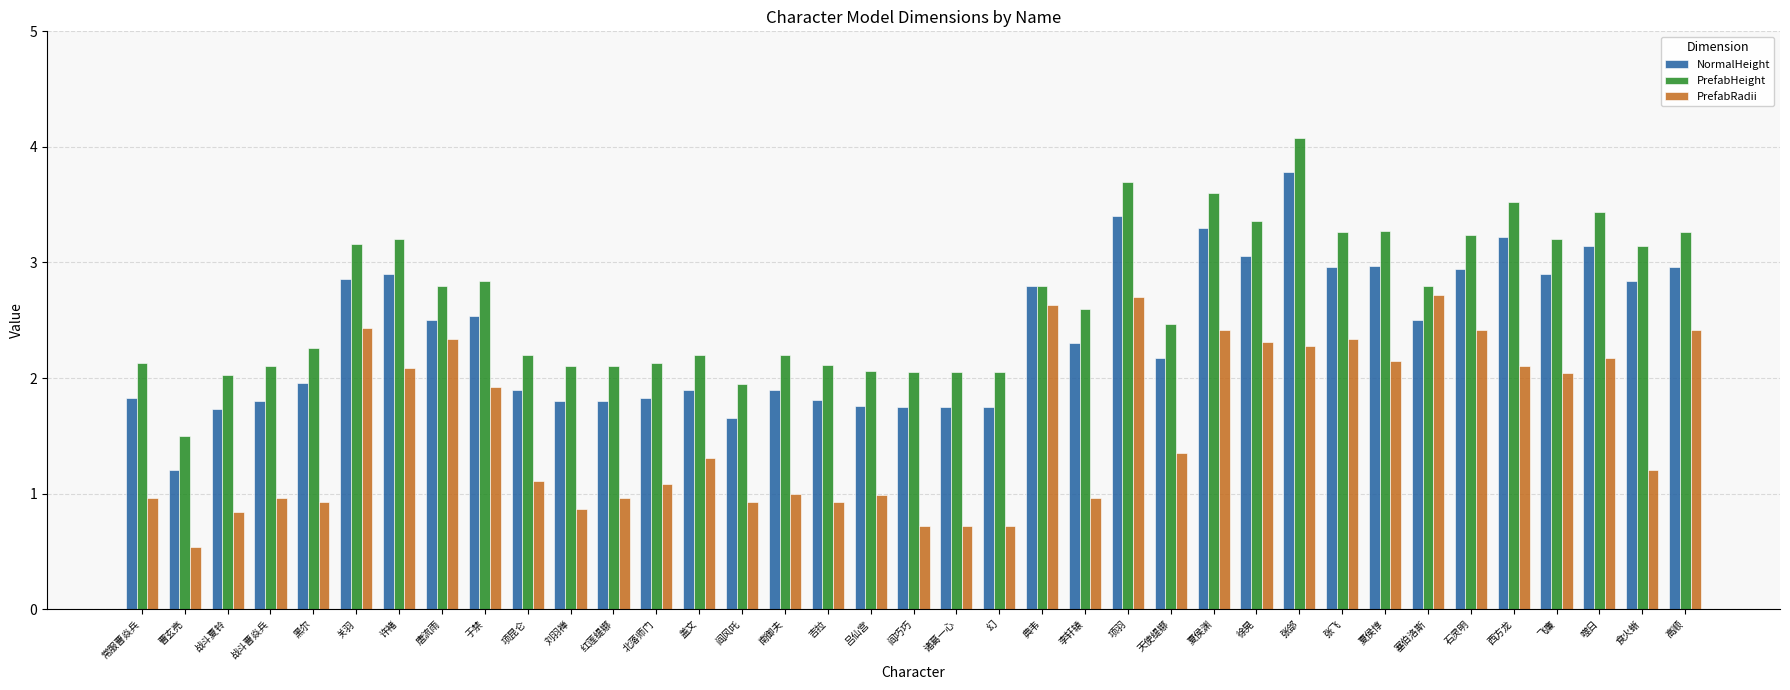

Where does the PrefabRadii series first go above 1?

关羽